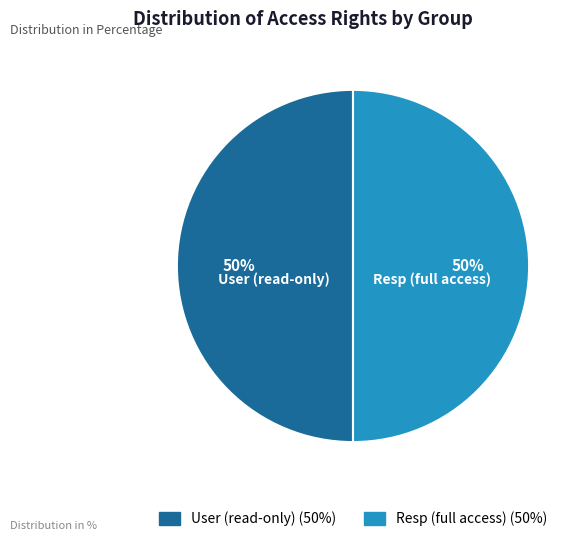

To the nearest percent, what is the average slice percentage?

50%